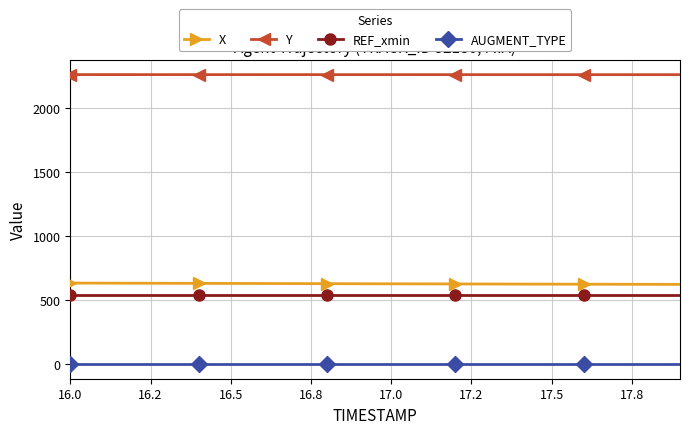

True or false: Y and AUGMENT_TYPE intersect in this chart.

False